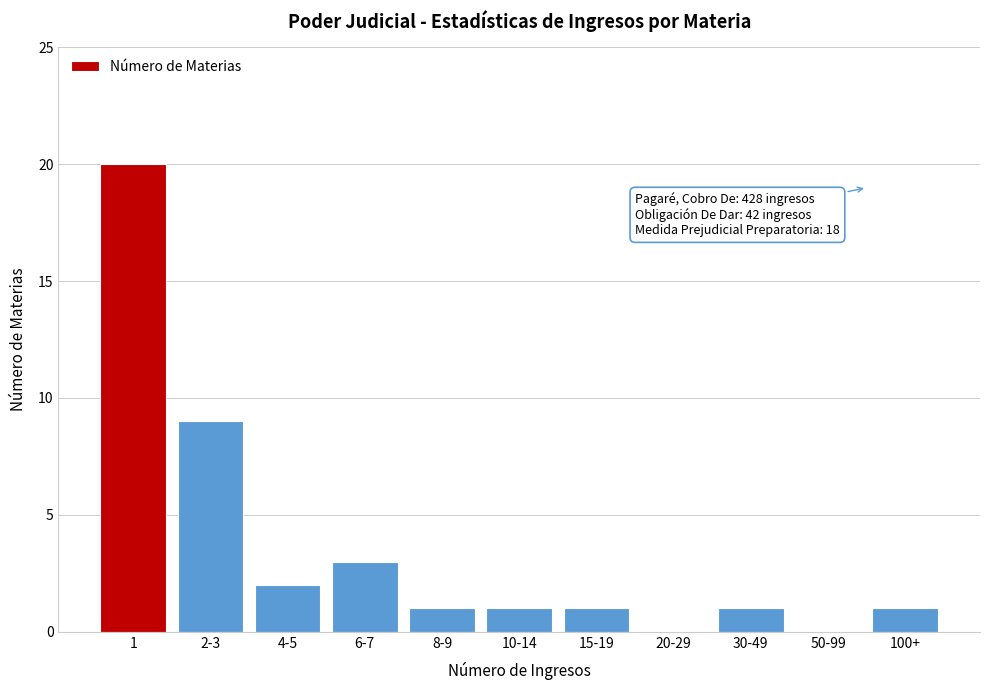

Reading left to right, list all the values displayed in this chart.

1=20	2-3=9	4-5=2	6-7=3	8-9=1	10-14=1	15-19=1	20-29=0	30-49=1	50-99=0	100+=1